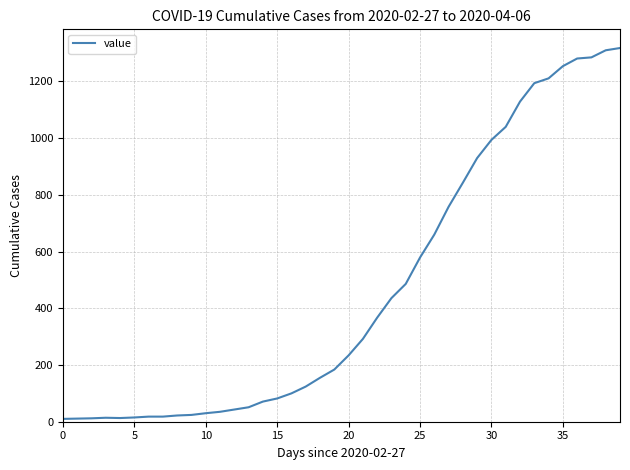

What is the maximum value shown in the chart?

1318